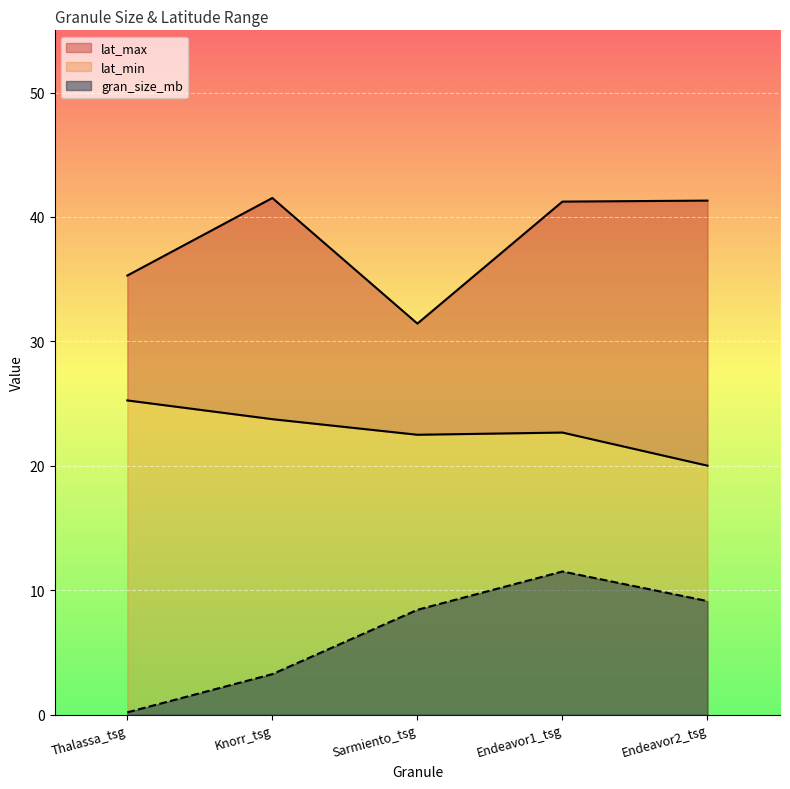

At which label does gran_size_mb first exceed 8?

Sarmiento_tsg